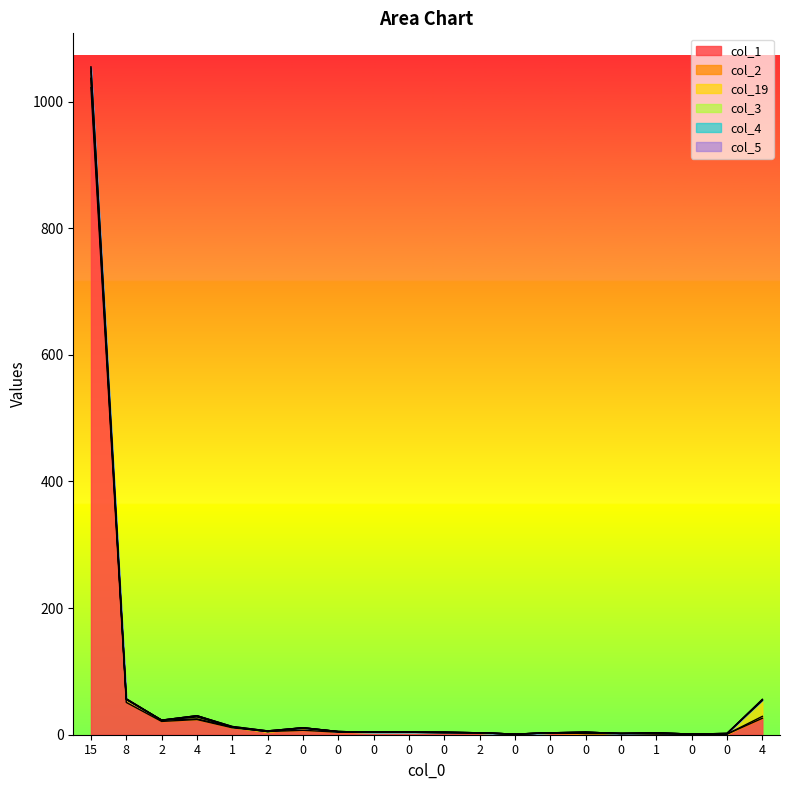

What is the difference between the maximum and minimum values in the col_1 series?

1021